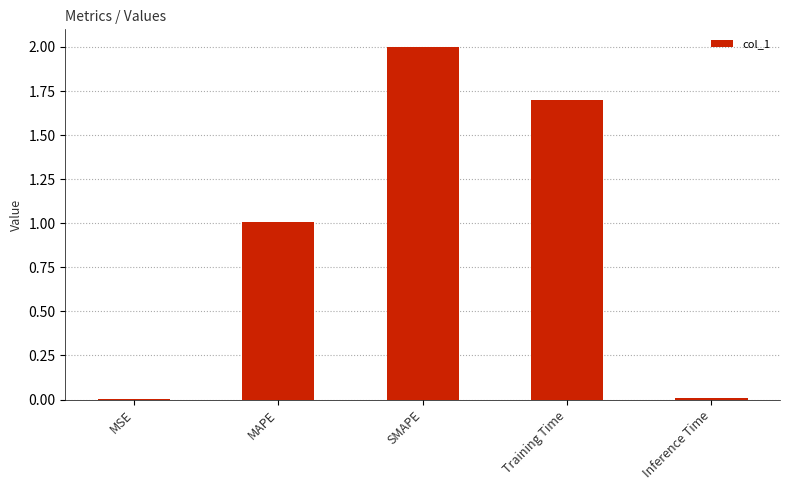

Count the number of values greater than 1.

3